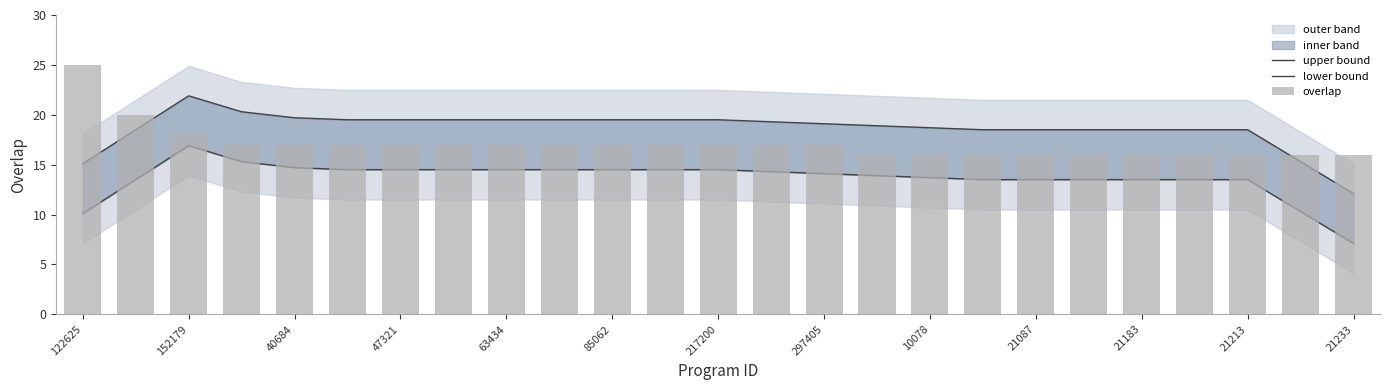

Rank the series by their maximum value, from lowest to highest.

lower bound, upper bound, overlap